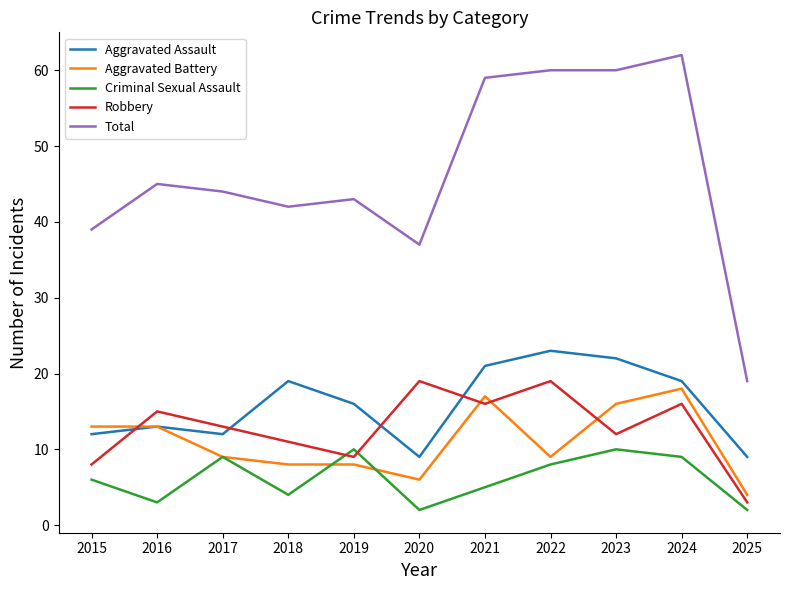

Which series has the largest total across all categories?

Total